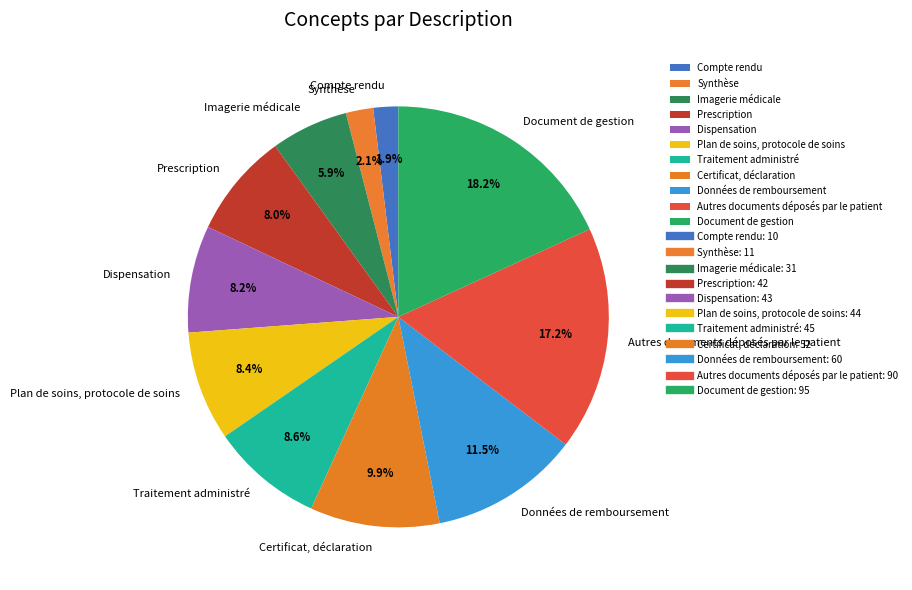

Is there any slice that represents more than half of the pie?

No